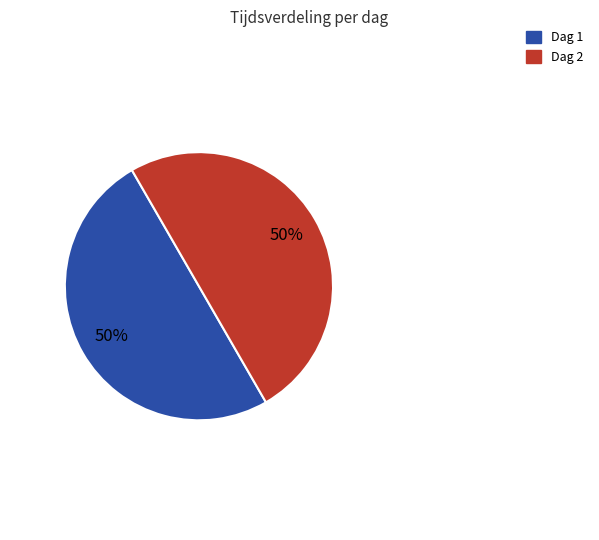

To the nearest percent, what is the combined percentage of Dag 2 and Dag 1?

100%